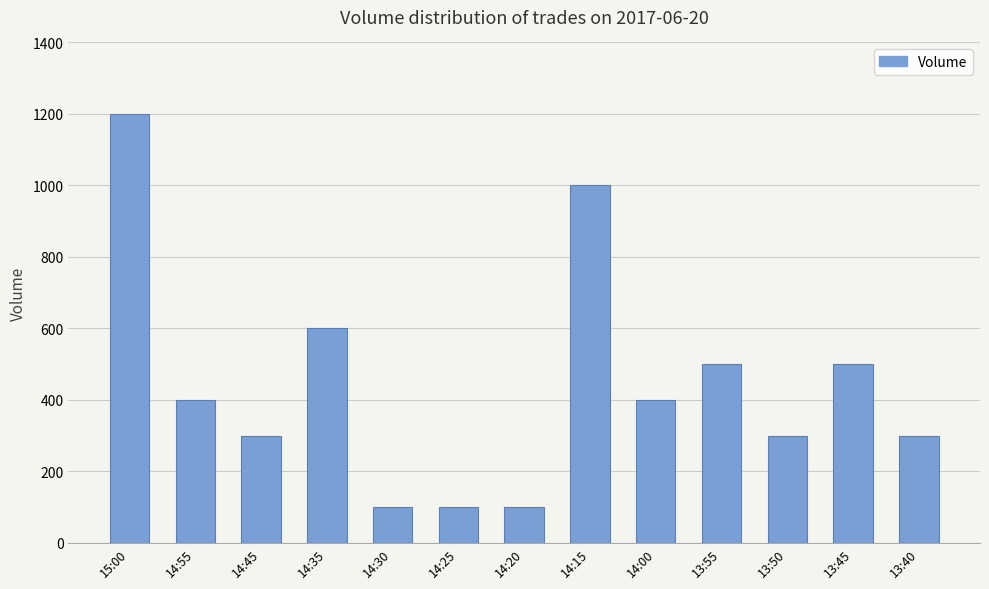

What is the label of the 2nd bar from the left?

14:55